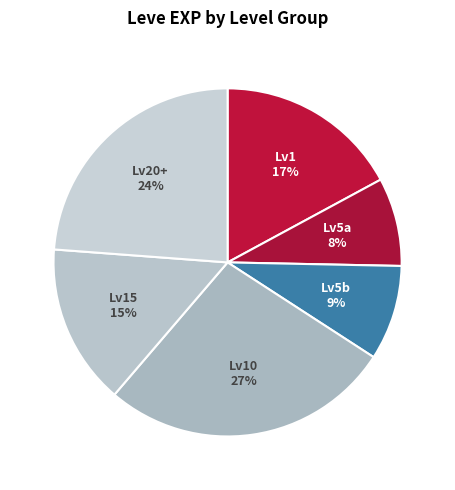

To the nearest percent, what percentage of the pie is Lv15?

15%